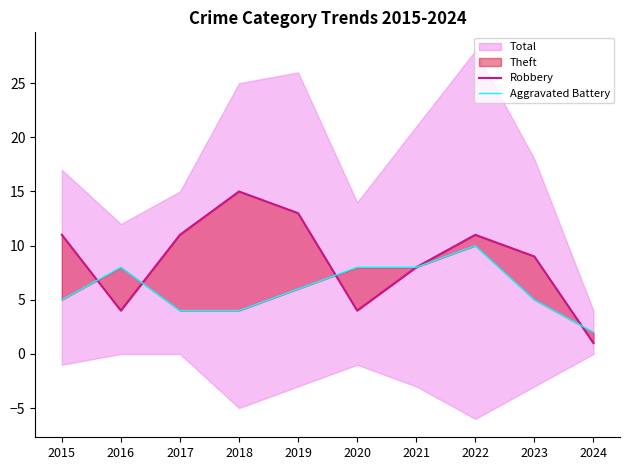

How many lines are shown in the chart?

2